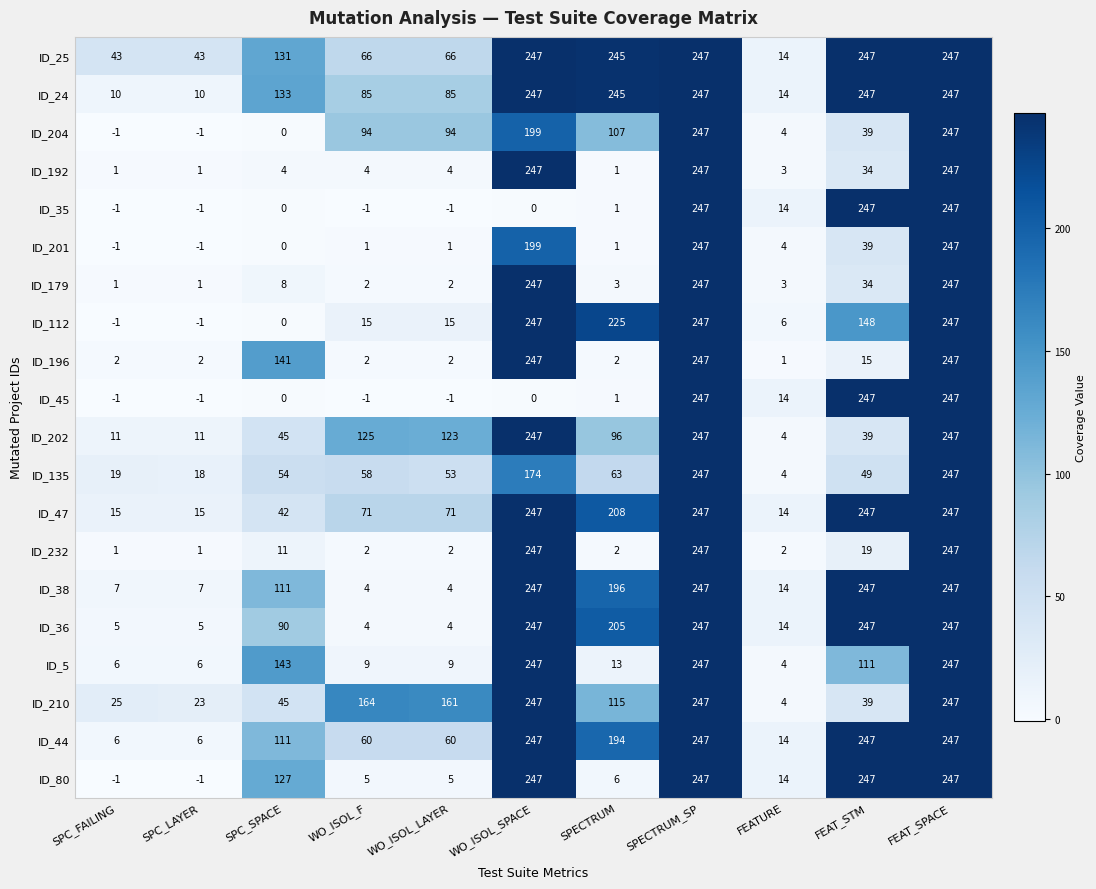

Count the number of data series in this chart.

20